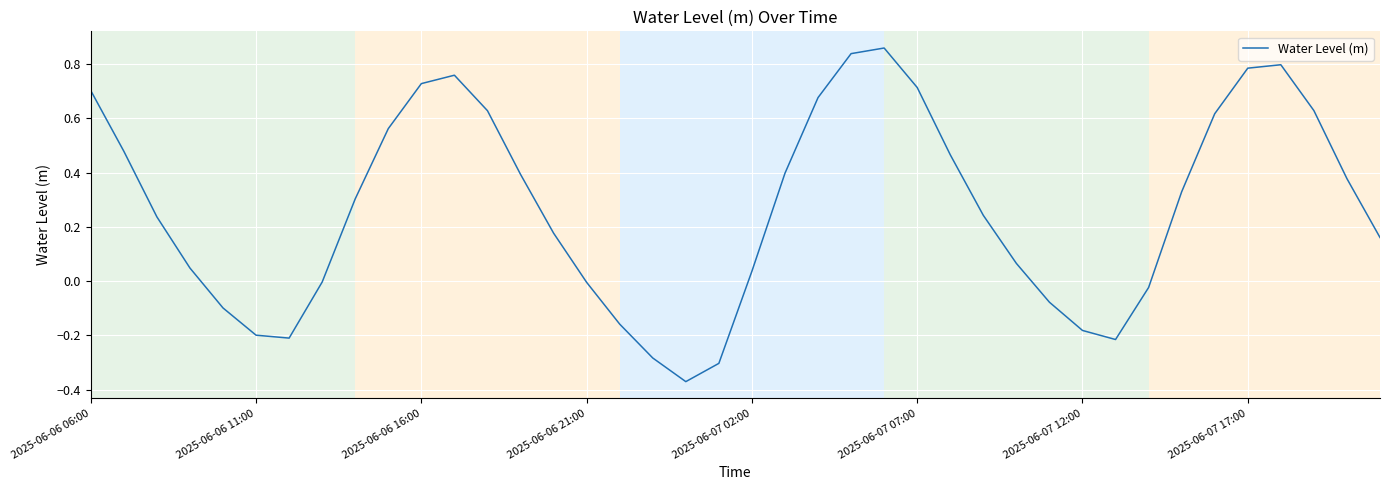

What is the difference between the maximum and minimum values?

1.2